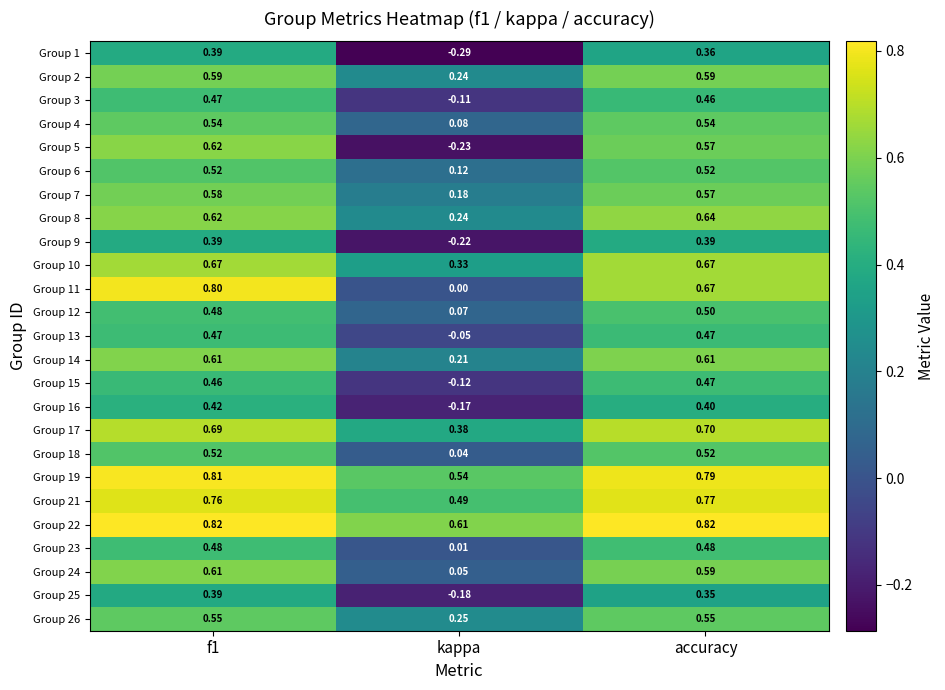

Which series has the largest total across all categories?

Group 22